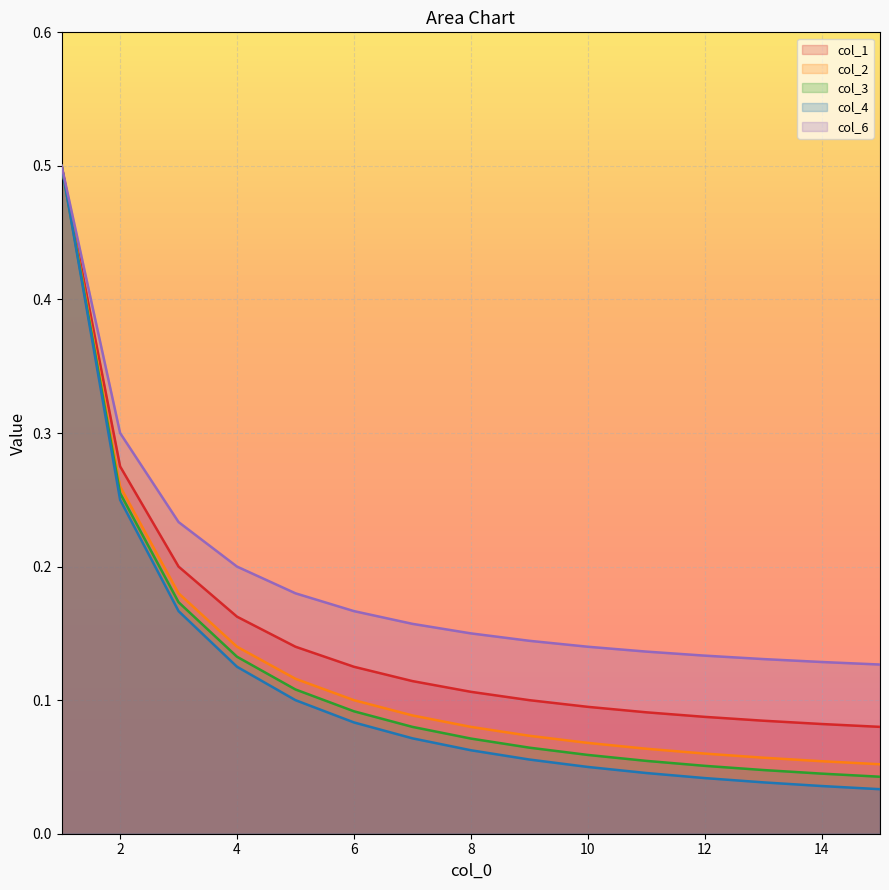

Does the chart display data point markers on the line(s)?

No